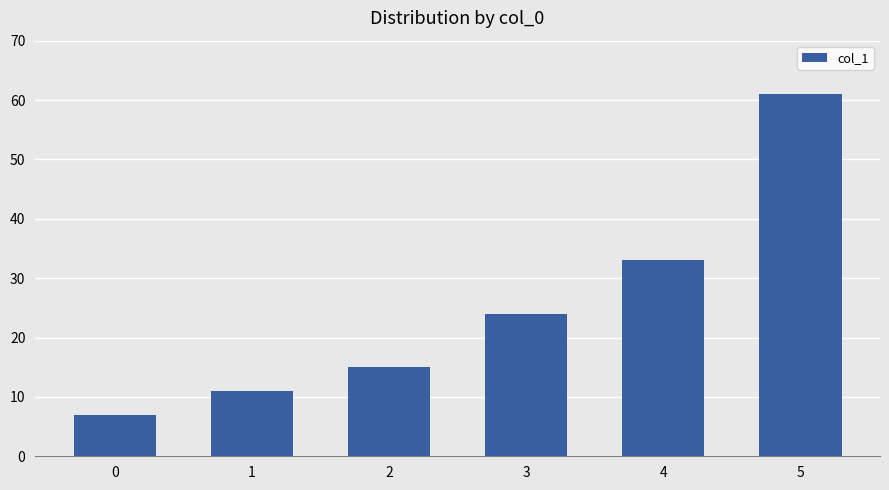

Is it true that the value at 4 is 33?

True